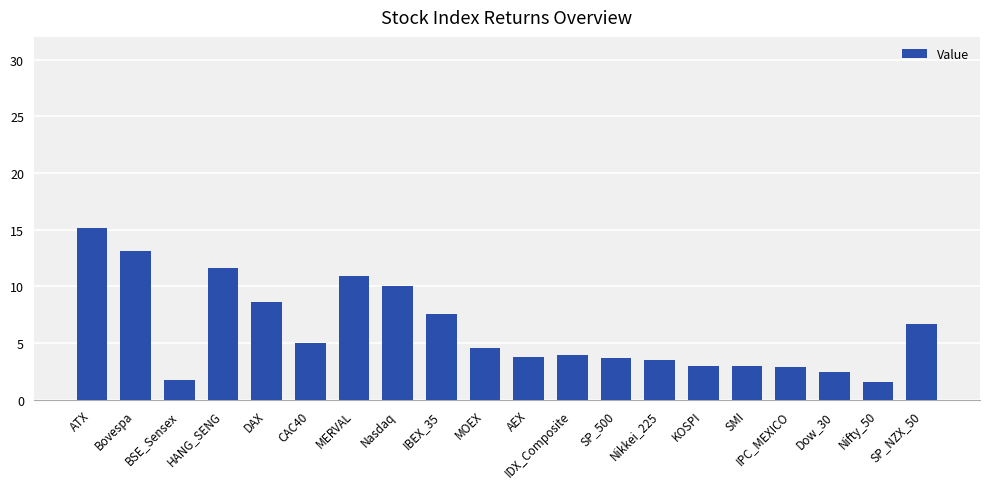

What is the approximate value at MERVAL?

10.9